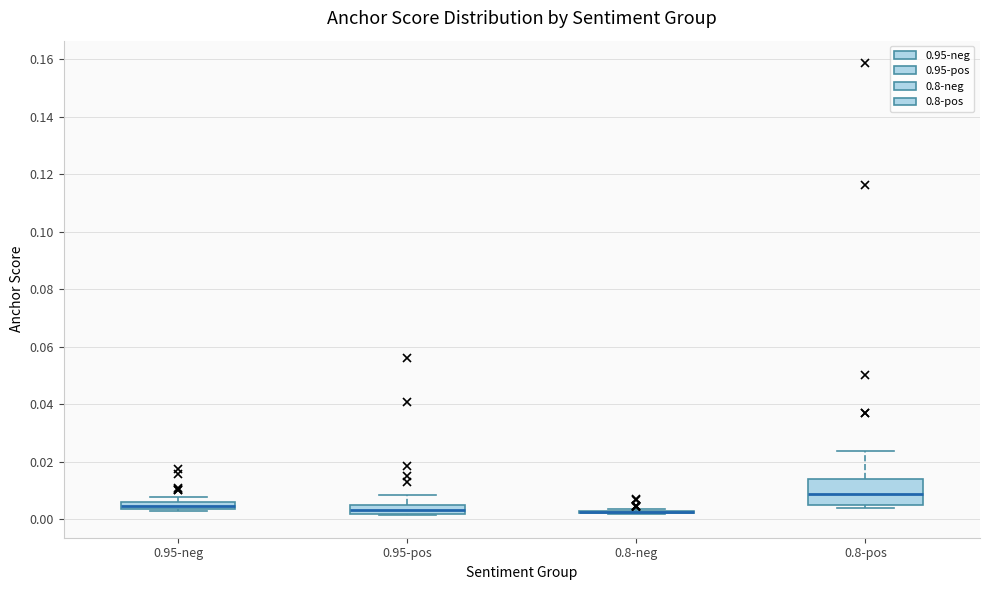

Where is the lower edge of the box for 0.95-pos on the y-axis? The values are not printed on the chart, so give them approximately, as read against the axis.

0.002